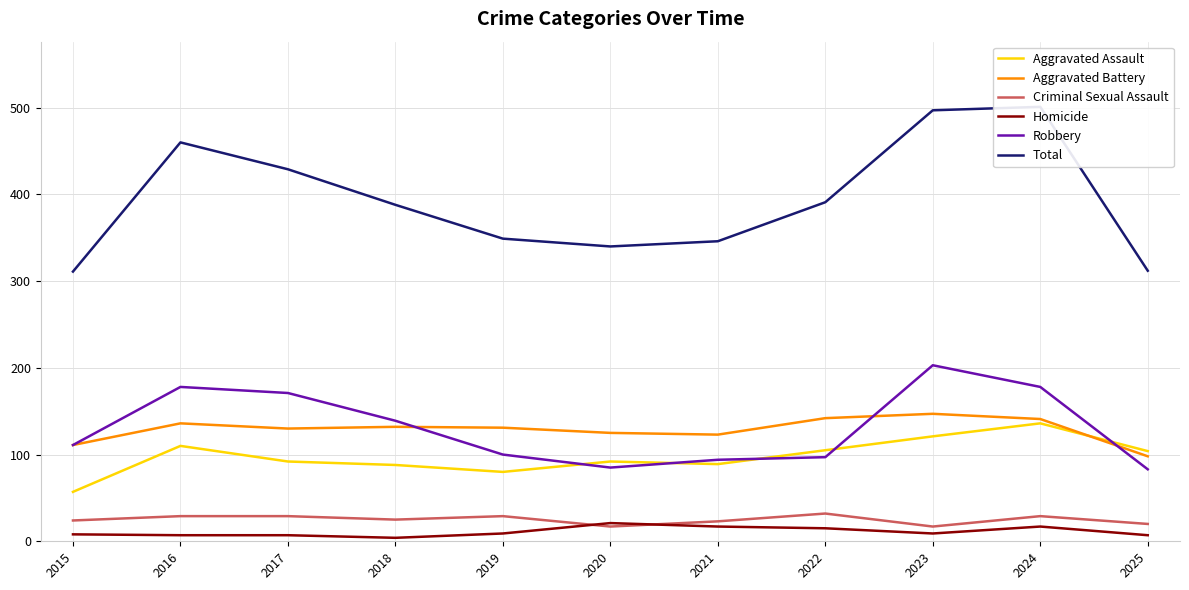

Where is Criminal Sexual Assault nearest to the value 24?

2015